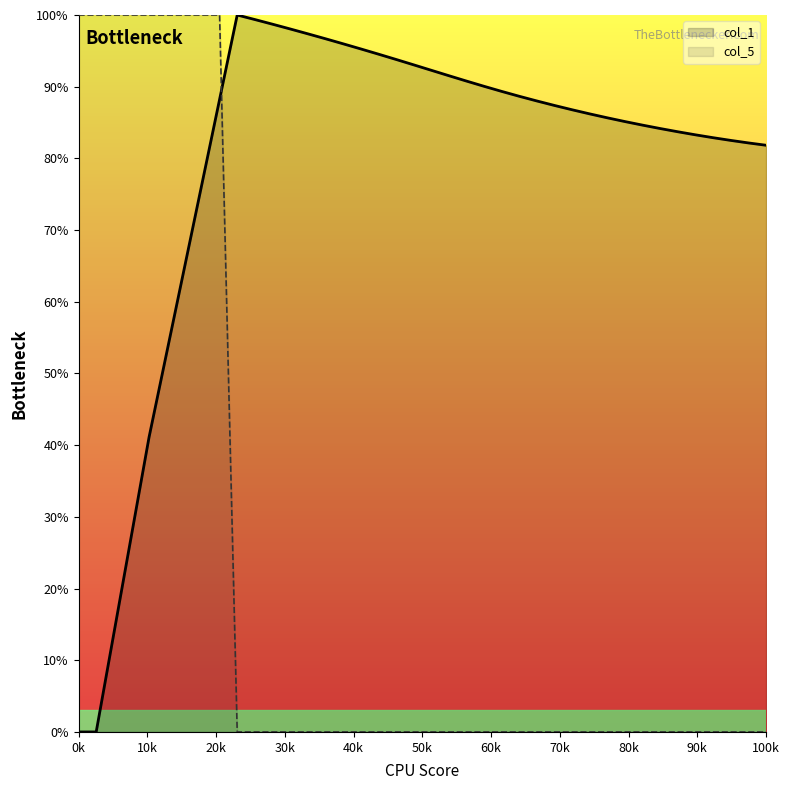

Rank the series by their average value, from highest to lowest.

col_1, col_5